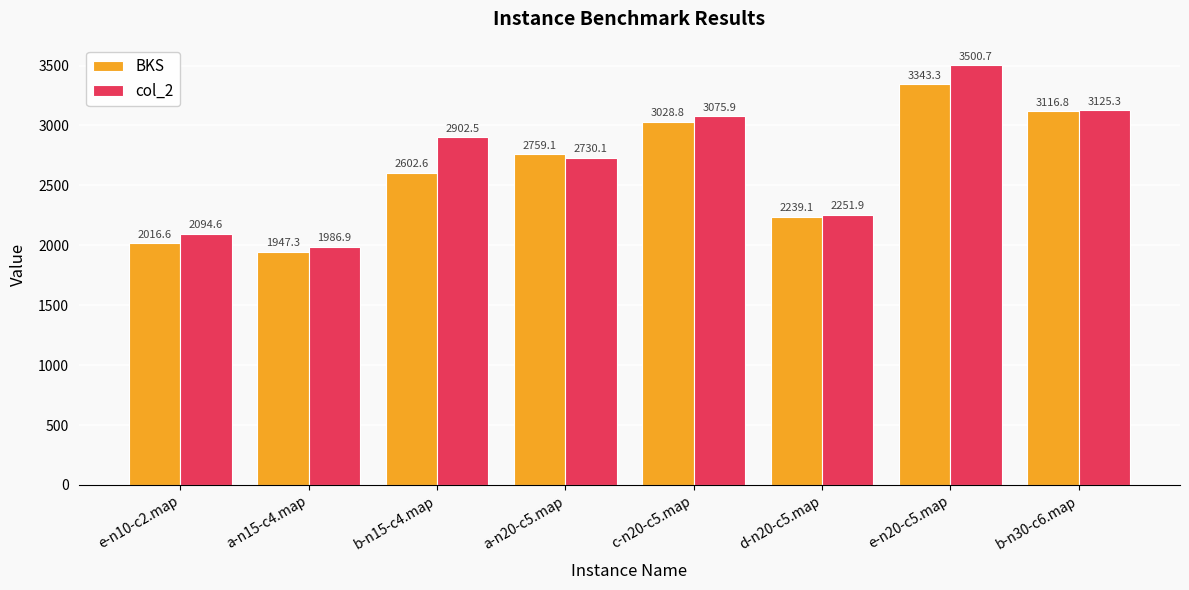

Reading left to right, what are all the values shown in this chart?

BKS: e-n10-c2.map=2016.6	a-n15-c4.map=1947.3	b-n15-c4.map=2602.6	a-n20-c5.map=2759.1	c-n20-c5.map=3028.8	d-n20-c5.map=2239.1	e-n20-c5.map=3343.3	b-n30-c6.map=3116.8
col_2: e-n10-c2.map=2094.6	a-n15-c4.map=1986.9	b-n15-c4.map=2902.5	a-n20-c5.map=2730.1	c-n20-c5.map=3075.9	d-n20-c5.map=2251.9	e-n20-c5.map=3500.7	b-n30-c6.map=3125.3